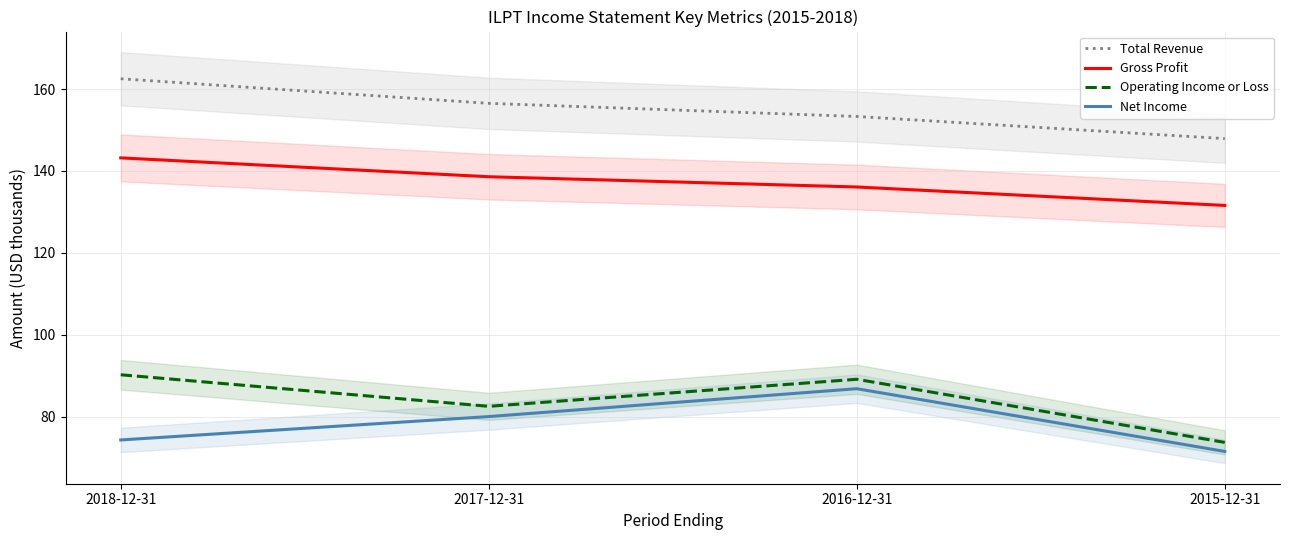

Between 2017-12-31 and 2016-12-31, which series saw the biggest shift?

Net Income